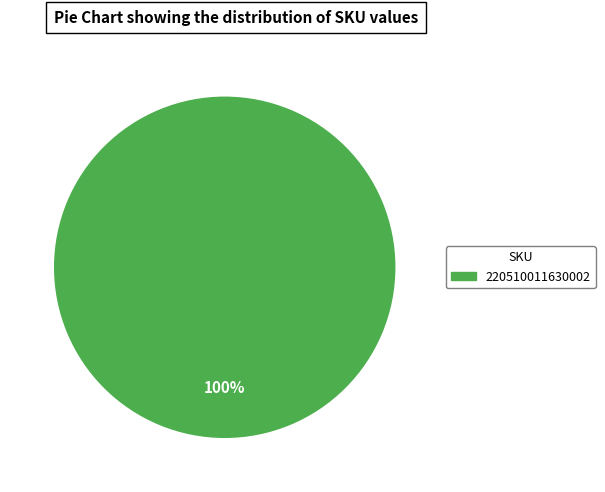

Is there any slice that represents more than half of the pie?

Yes